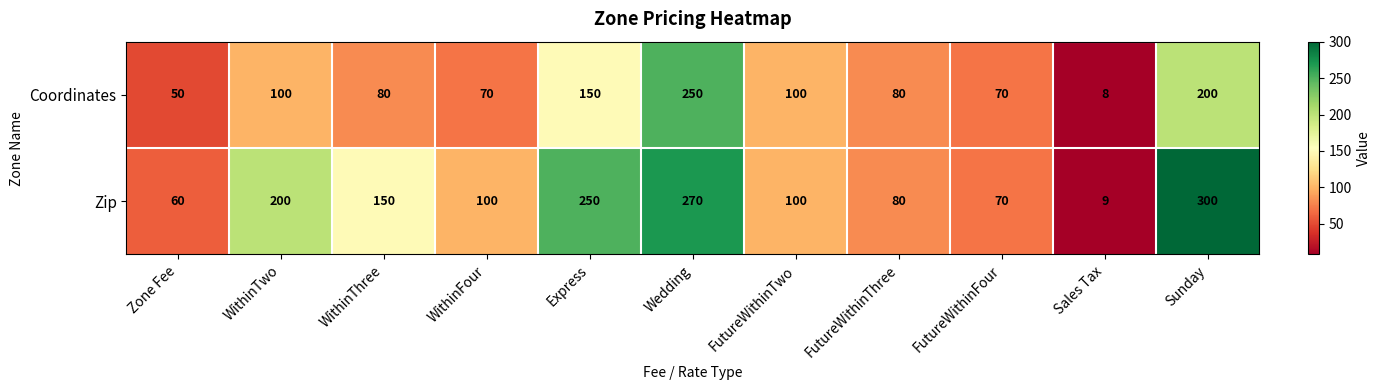

Rank the series at Zone Fee from lowest to highest value.

Coordinates, Zip